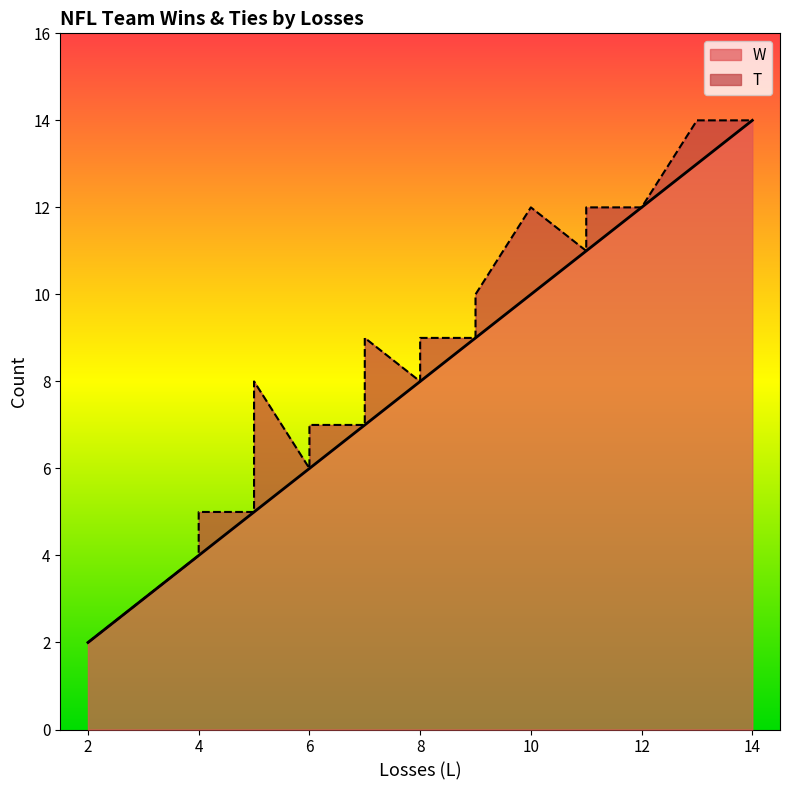

Read the value at 8.

9